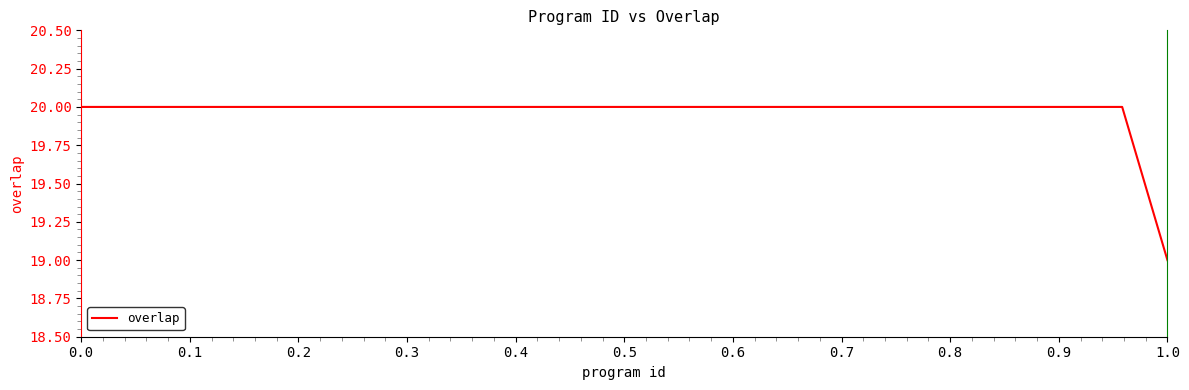

What is the greatest value displayed?

20